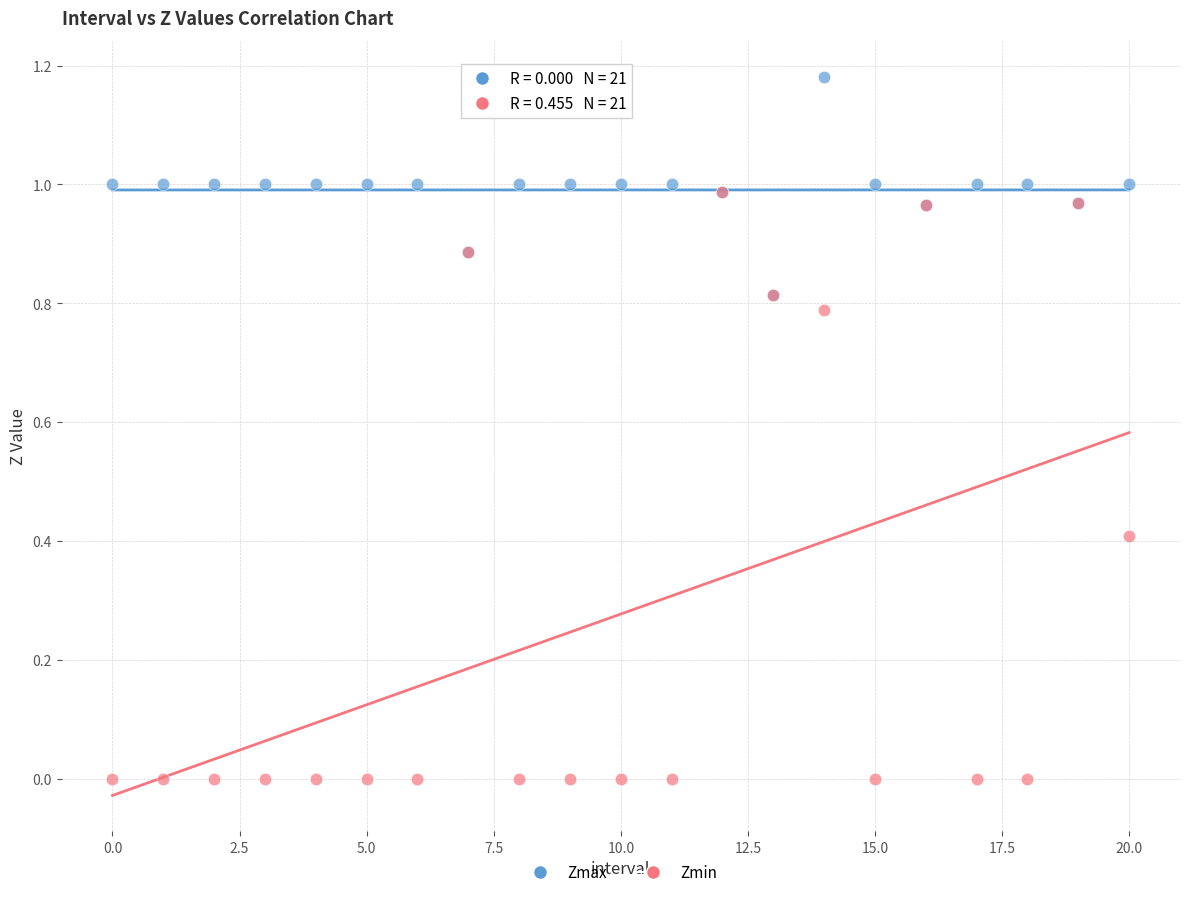

Which series has the largest Y range (max minus min)?

Zmin